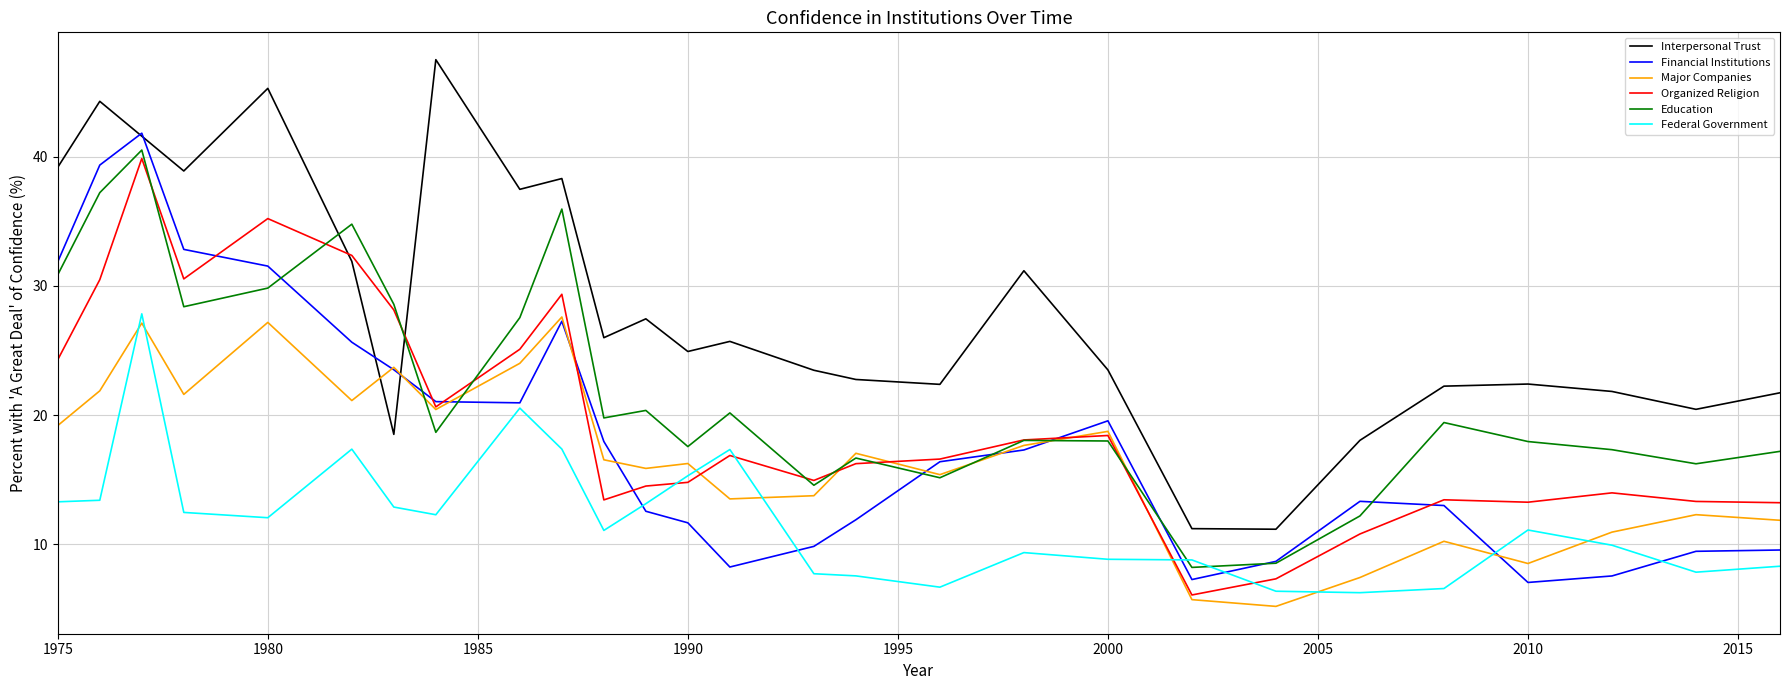

What is the highest value of the Interpersonal Trust series?

47.5